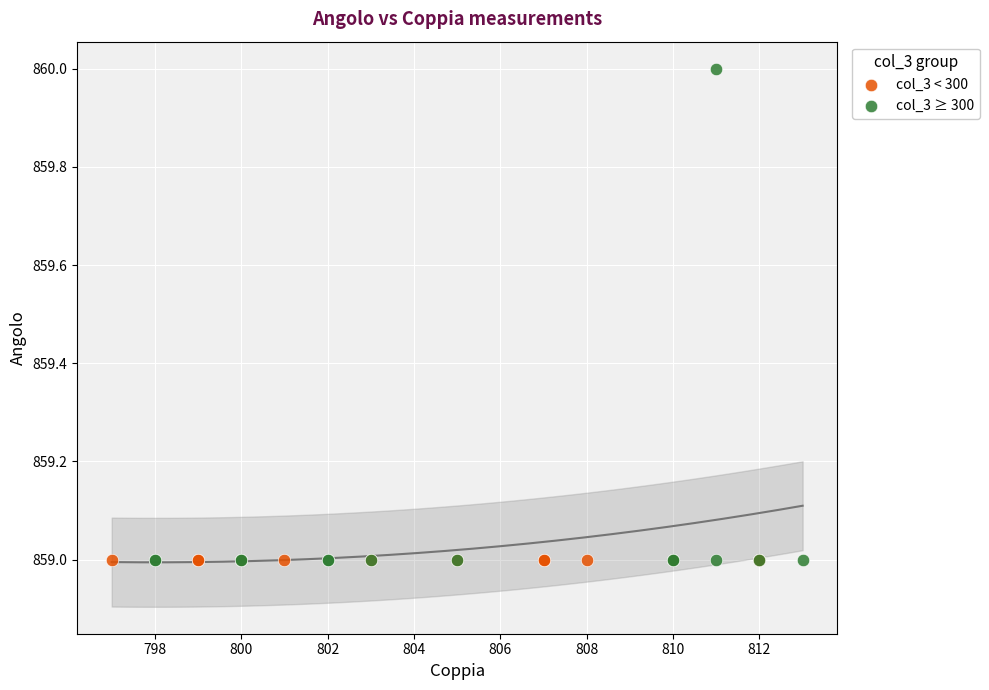

Which series contains the highest Y value?

col_3 ≥ 300